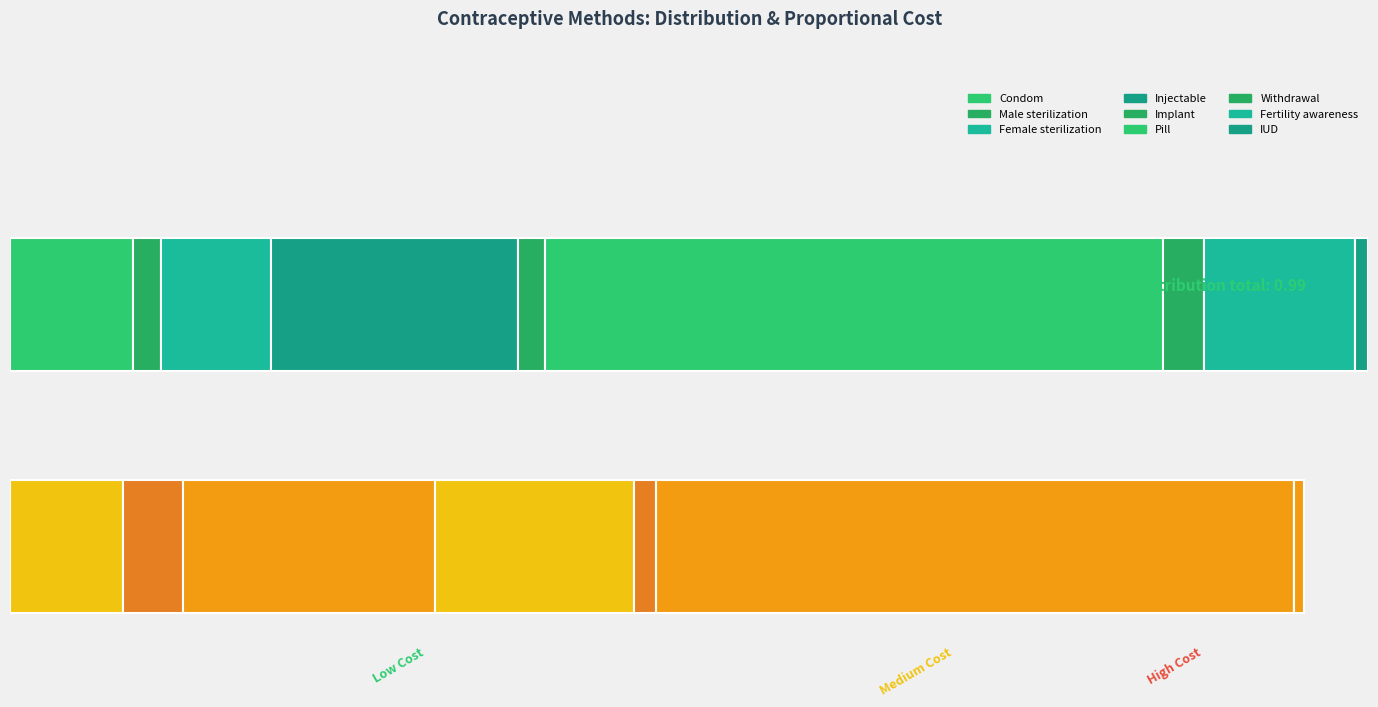

What position from the right is Injectable?

6